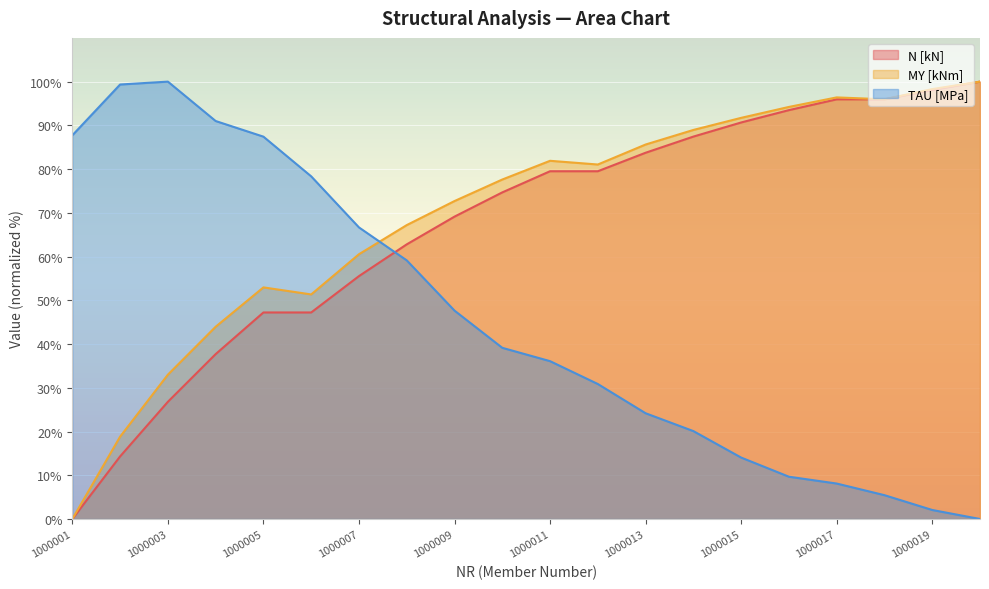

Rank the series at 1000020 from highest to lowest value.

N [kN], MY [kNm], TAU [MPa]